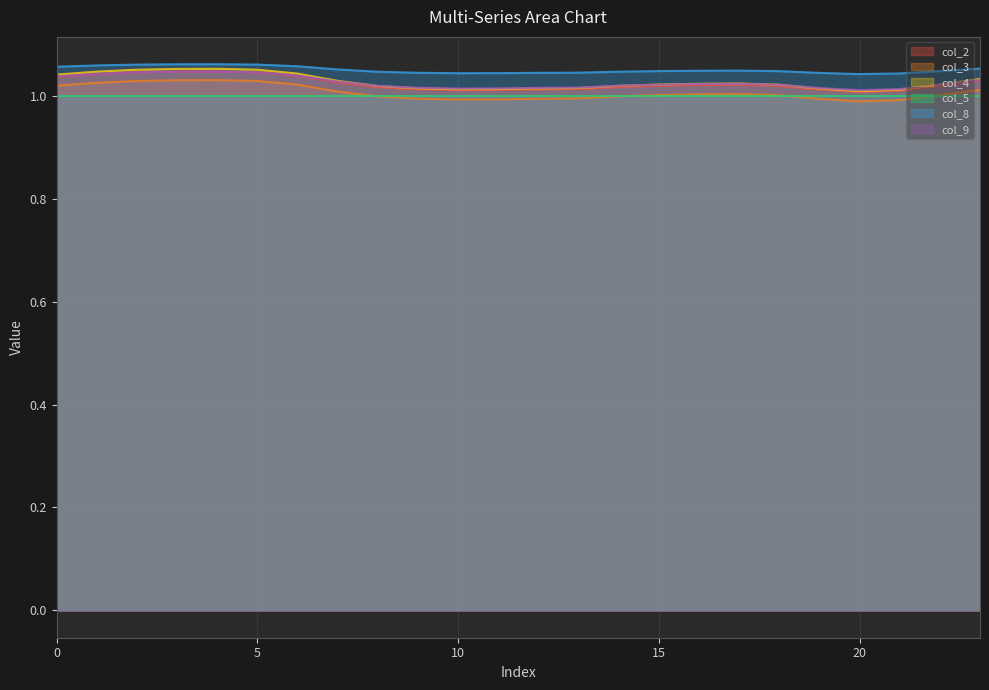

What are all the series names shown in the legend?

col_2, col_3, col_4, col_5, col_8, col_9